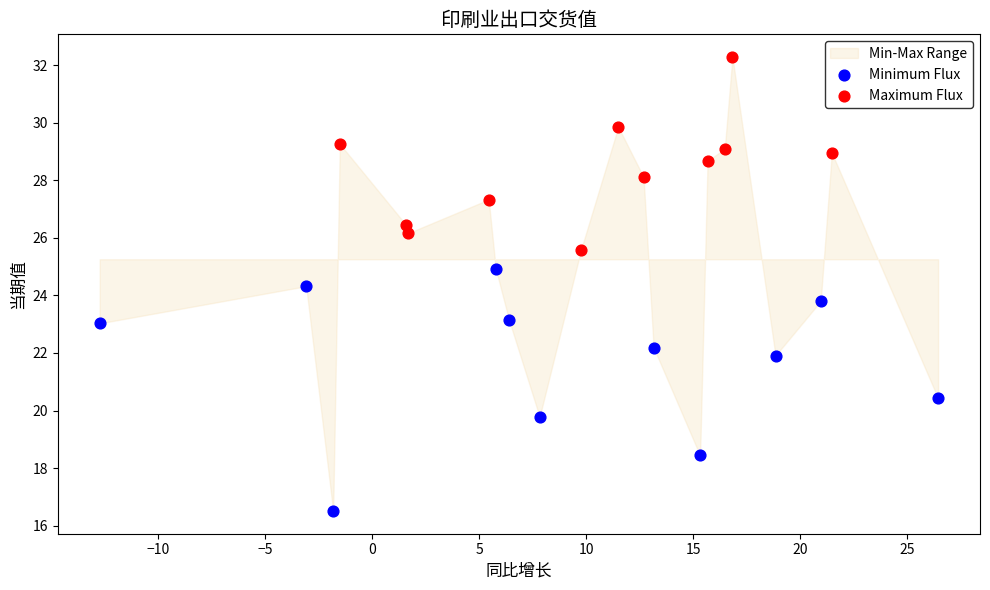

Which series reaches the minimum Y coordinate?

Minimum Flux